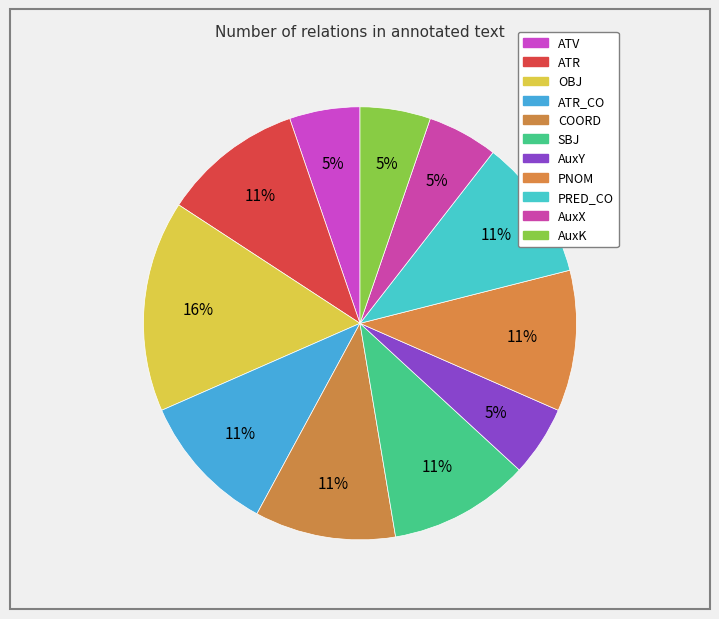

What is the smallest slice in the pie chart?

ATV